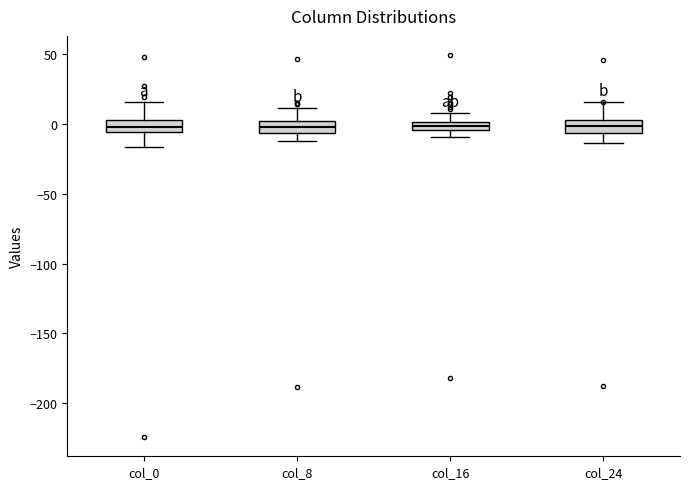

Where does the median line of the box for col_0 sit on the y-axis? The values are not printed on the chart, so give them approximately, as read against the axis.

0